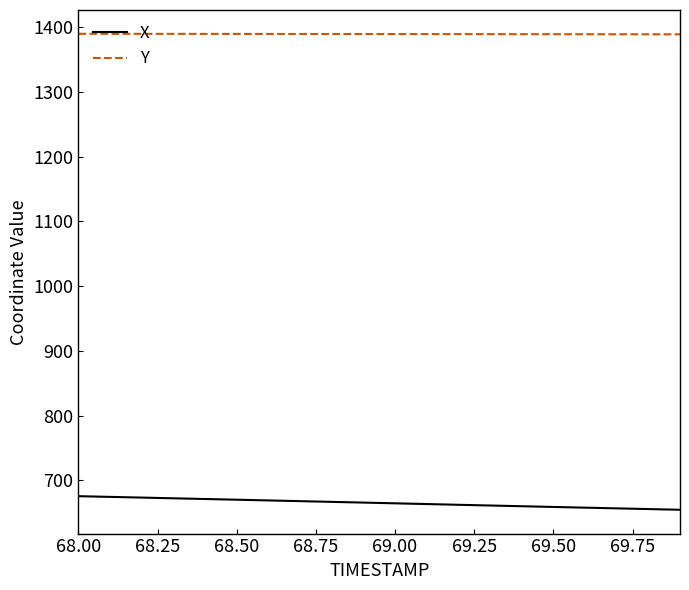

At how many categories does at least one series exceed 1096?

20